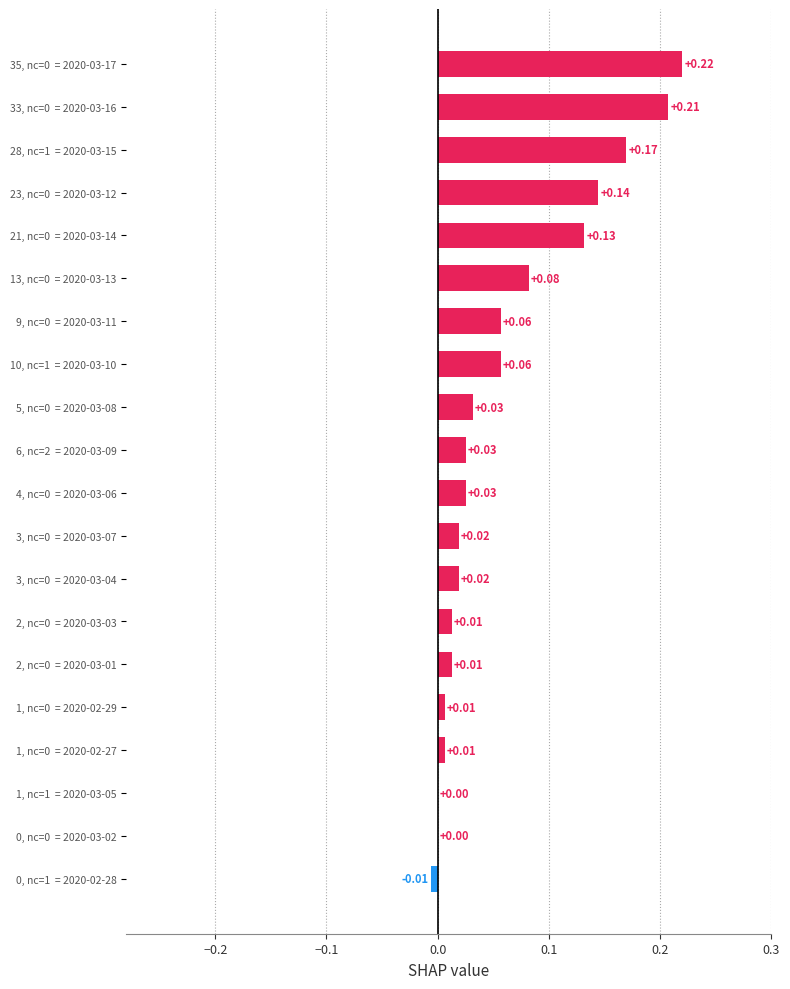

Count the number of categories in the chart.

20